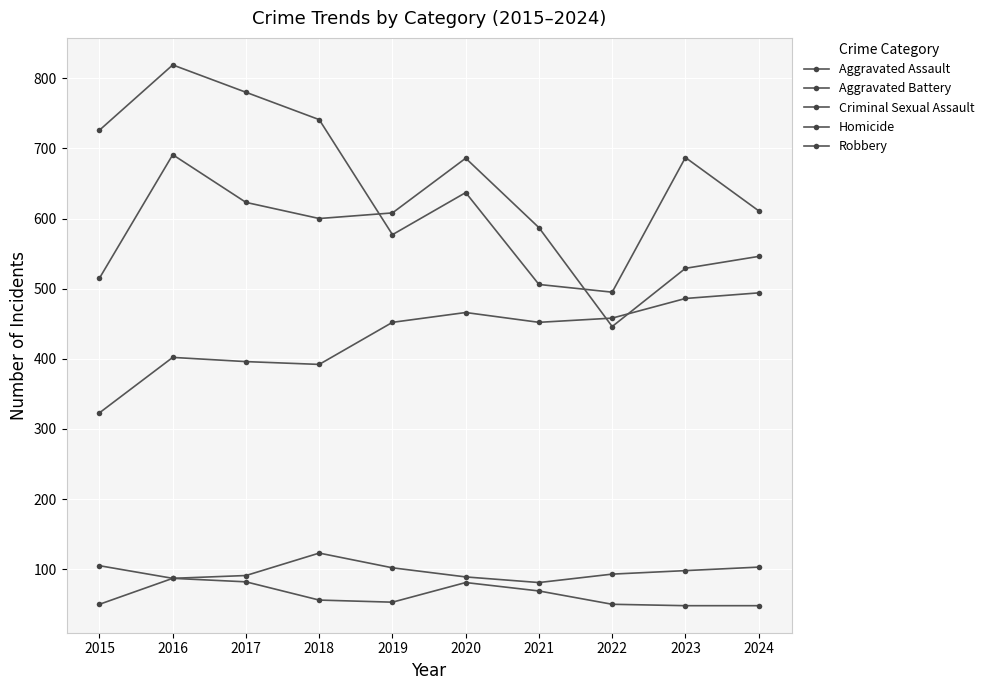

Read the Aggravated Battery value at 2018, to the nearest 50.

600